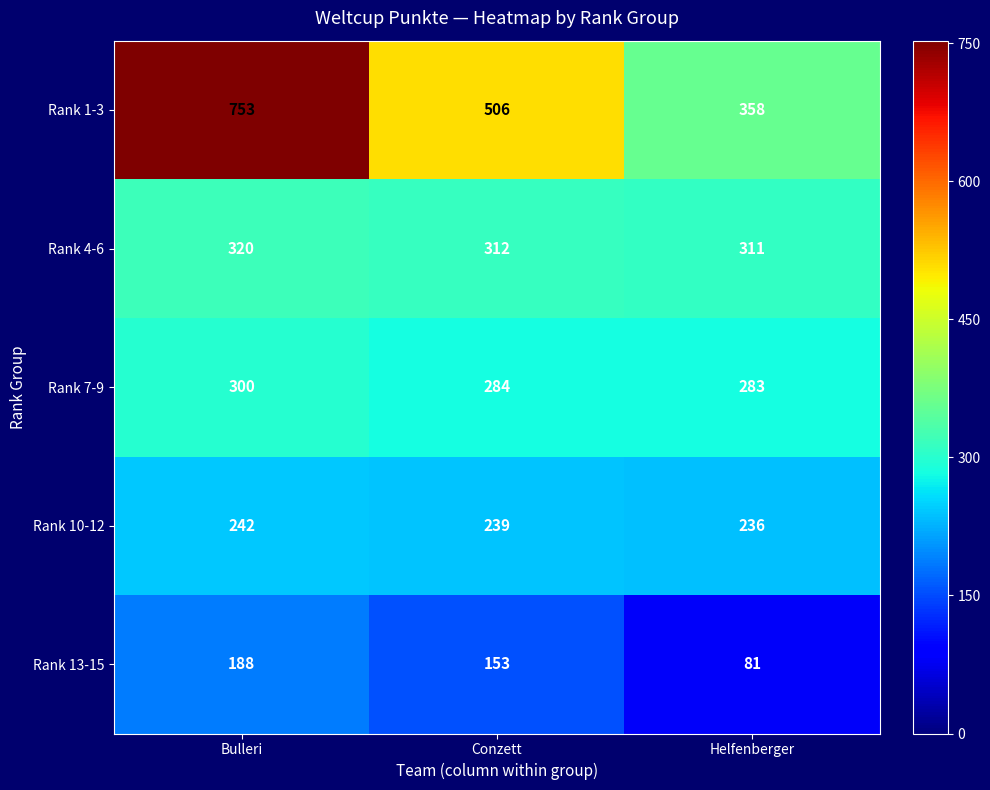

Where is Rank 1-3 nearest to the value 555?

Conzett